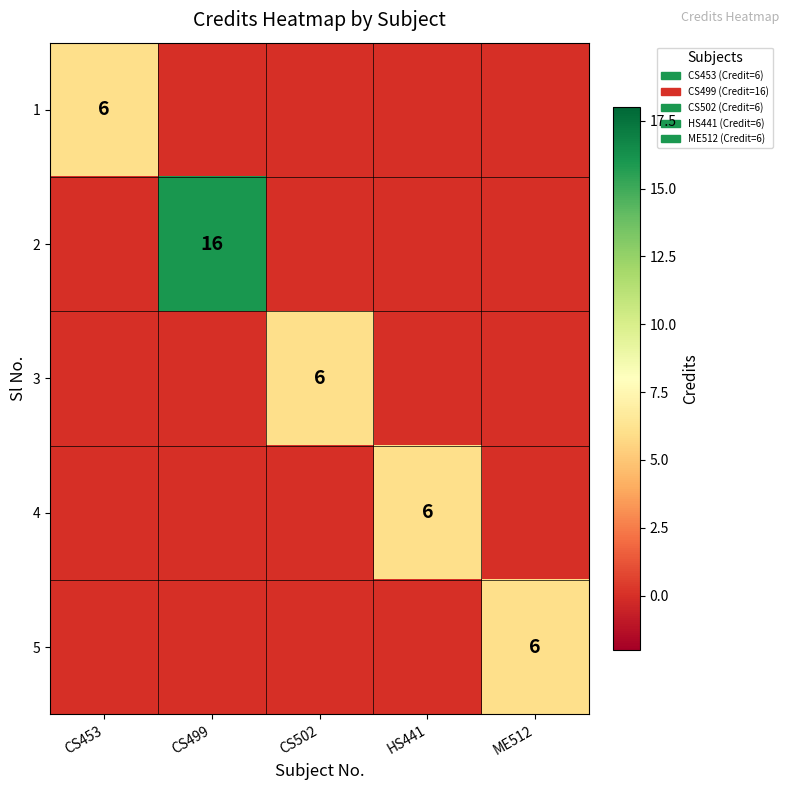

The 5 series shows 6 at ME512. True or false?

True